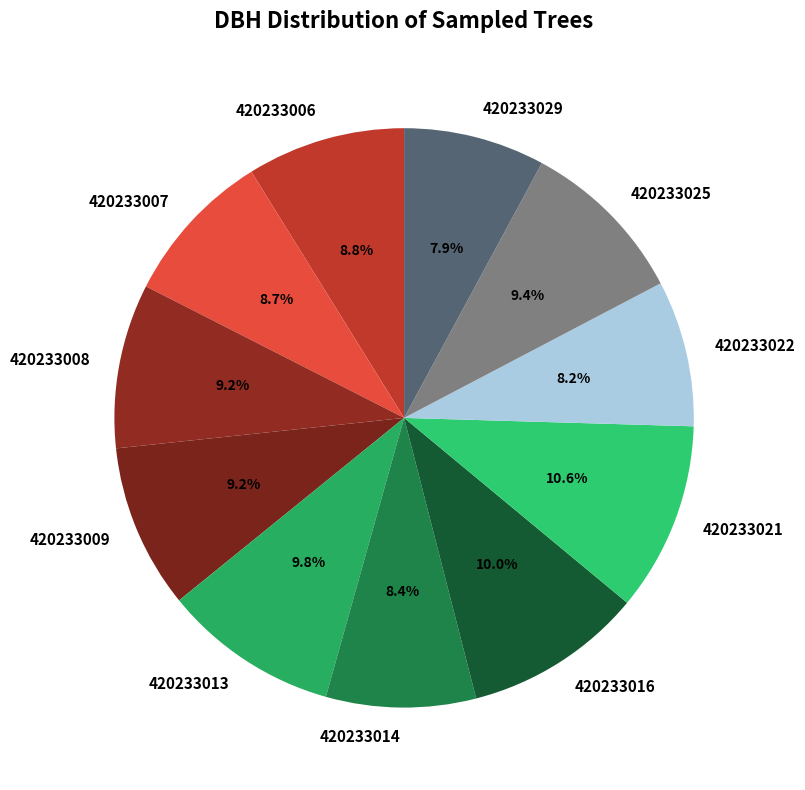

To the nearest percent, what is the average slice percentage?

9%